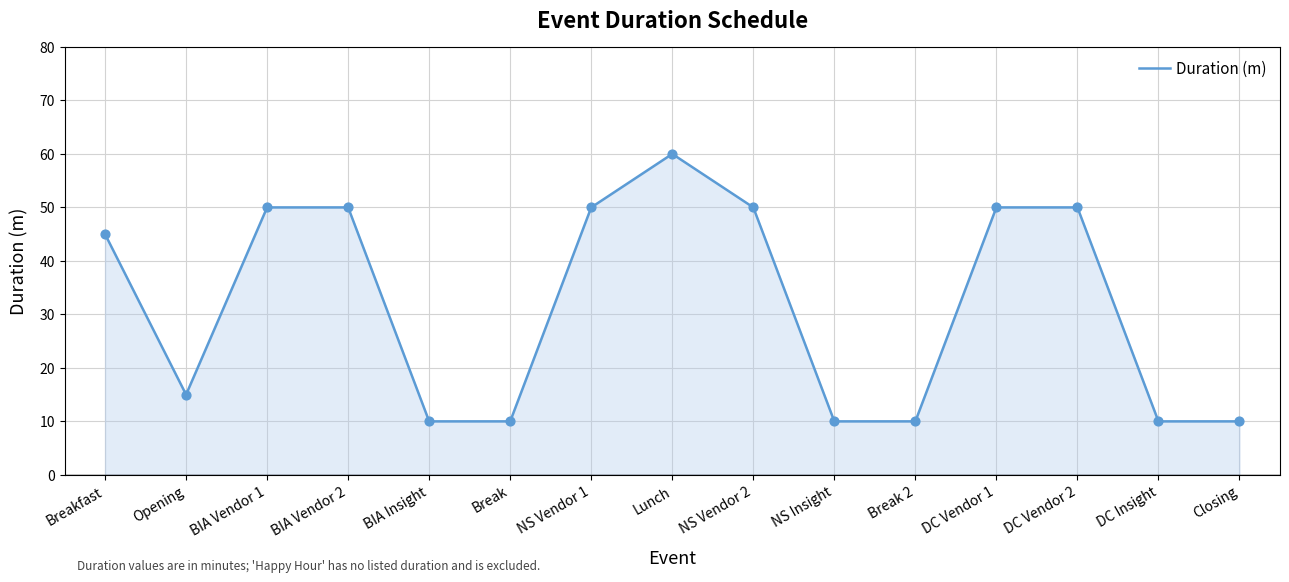

What is the change in value from Breakfast to NS Insight?

-35